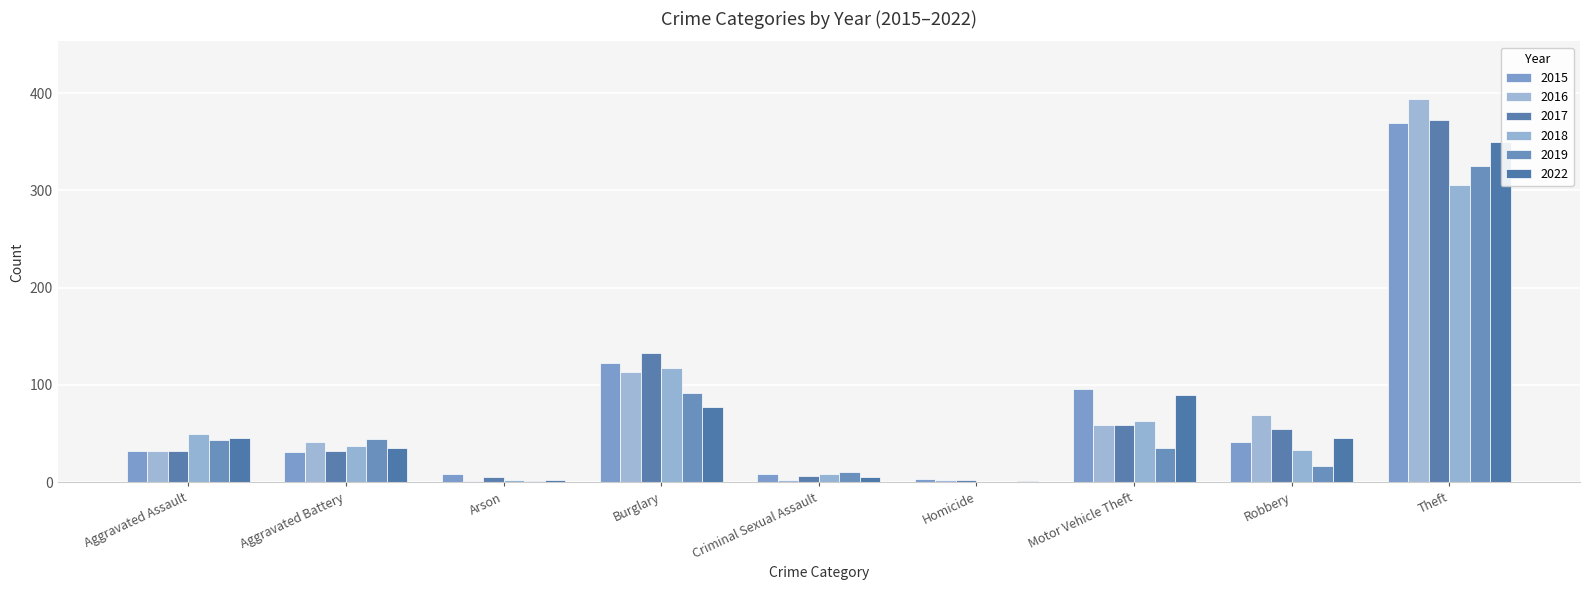

What is the average value of the 2018 series?

68